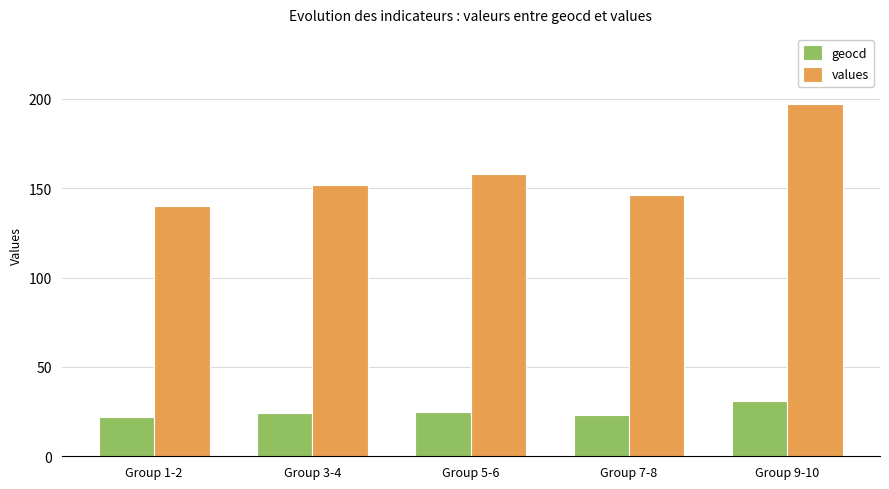

Are the bars grouped side by side (vs. stacked)?

Yes